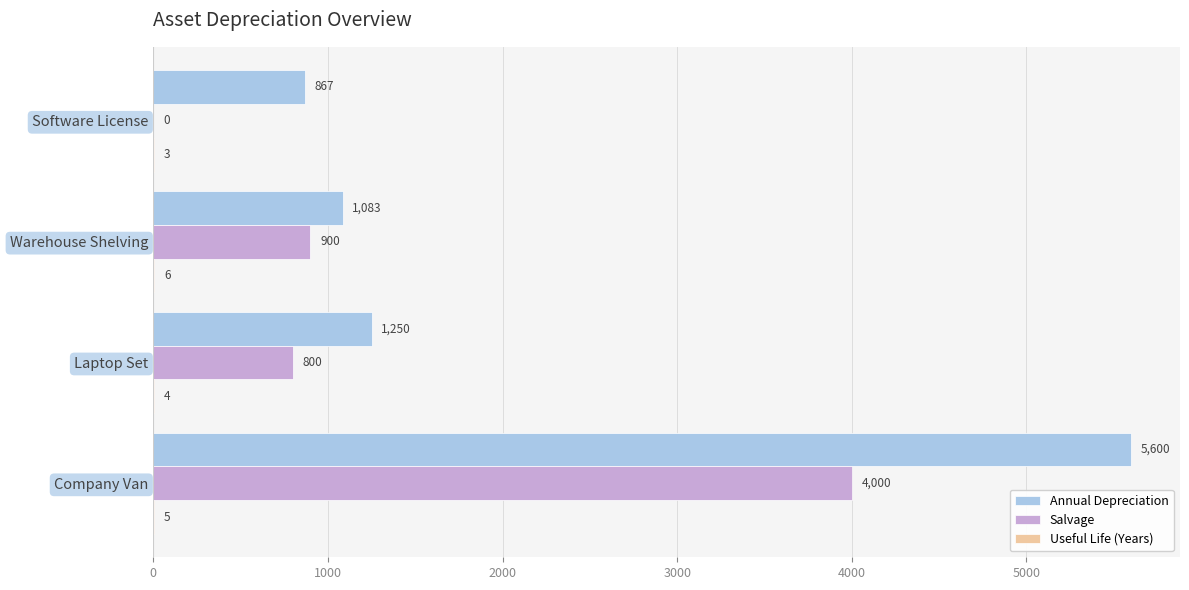

What is the sum of all Salvage values?

5700.0